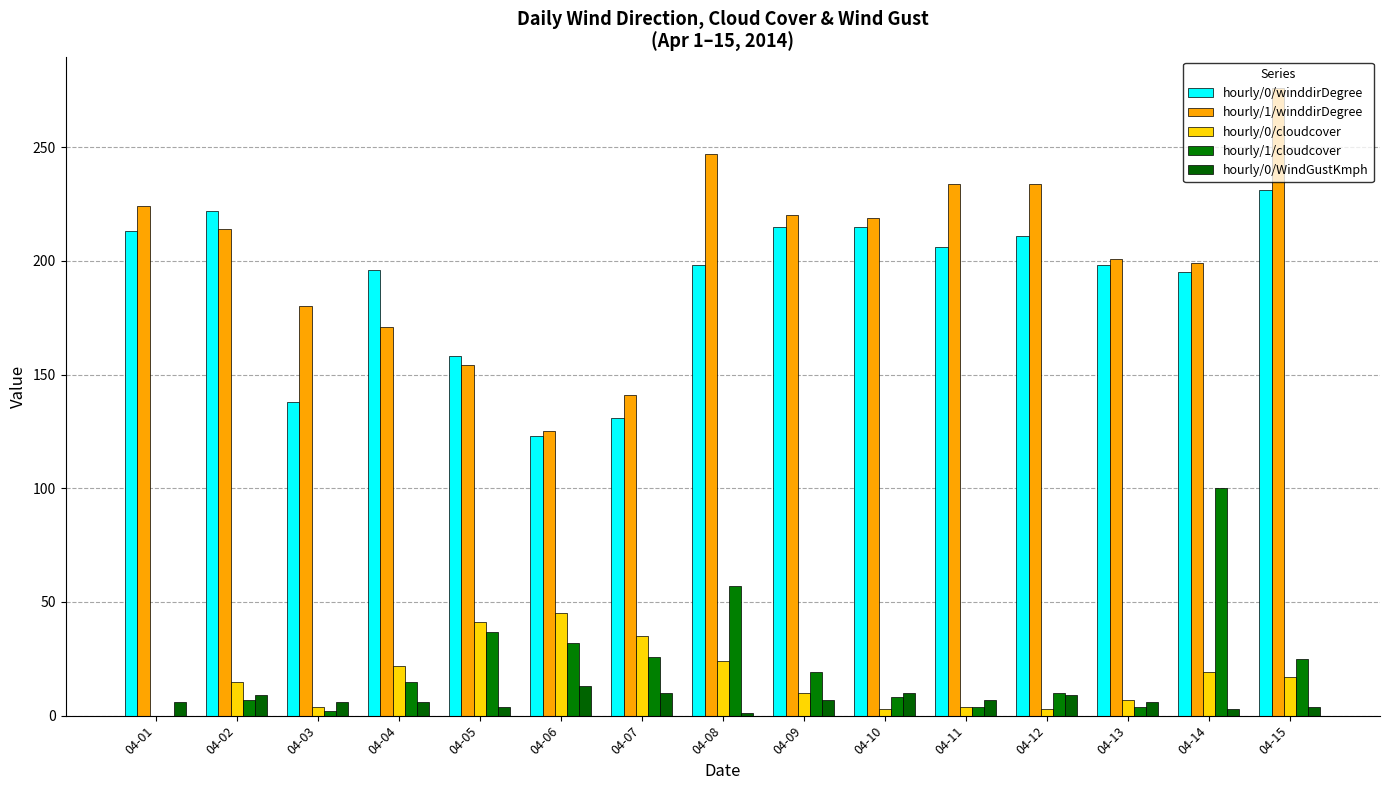

The hourly/0/cloudcover series shows 5 at 04-12. True or false?

False